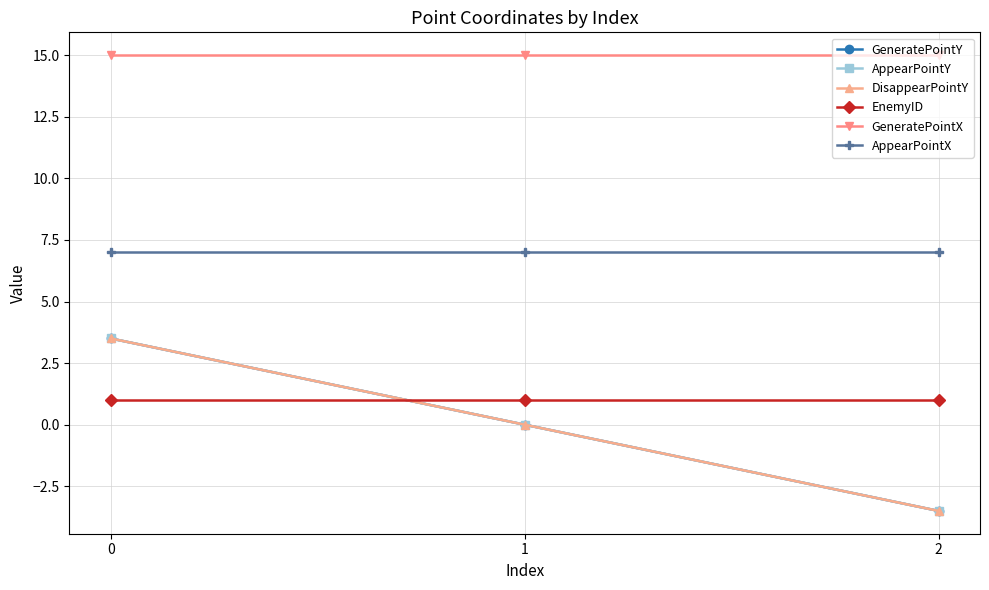

What is the smallest value displayed?

-3.5